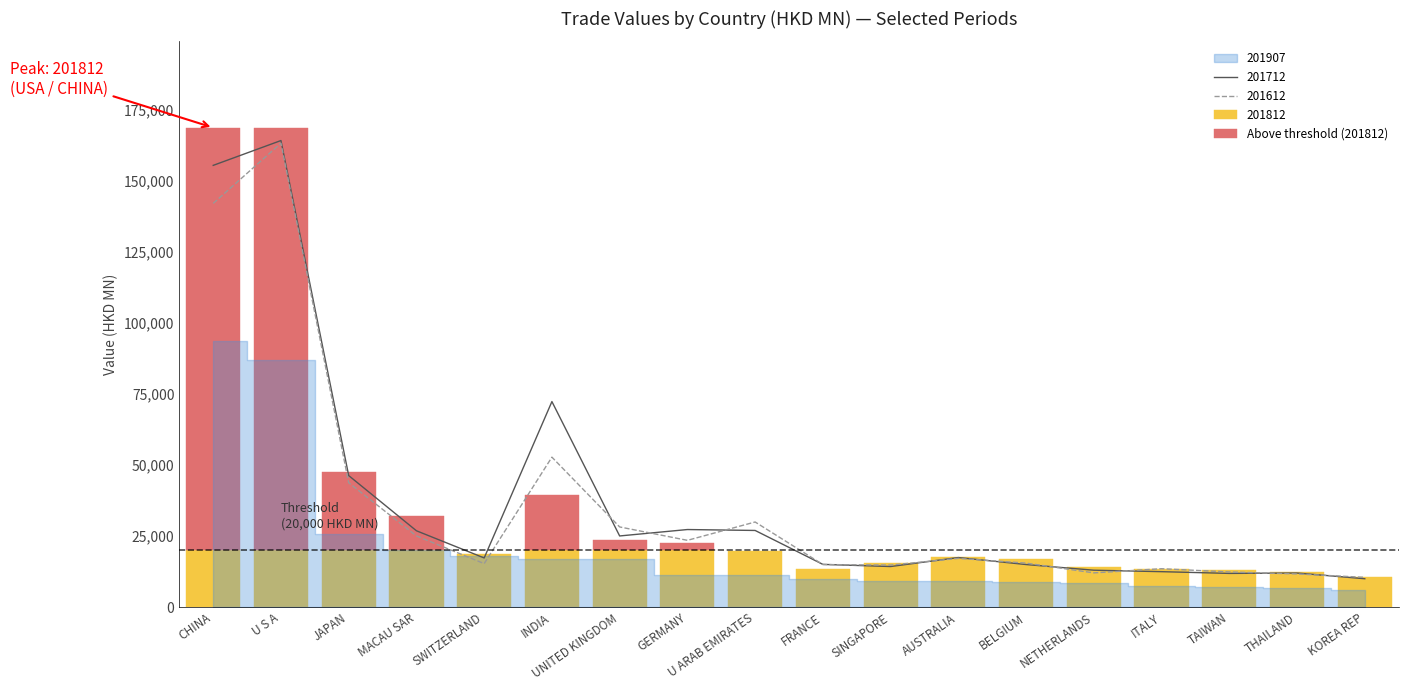

At which category does the chart reach its minimum across all series?

KOREA REP